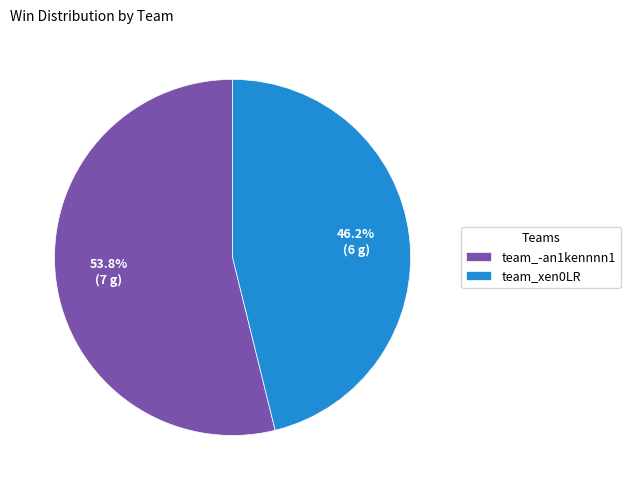

Is team_xen0LR the majority of the pie?

No